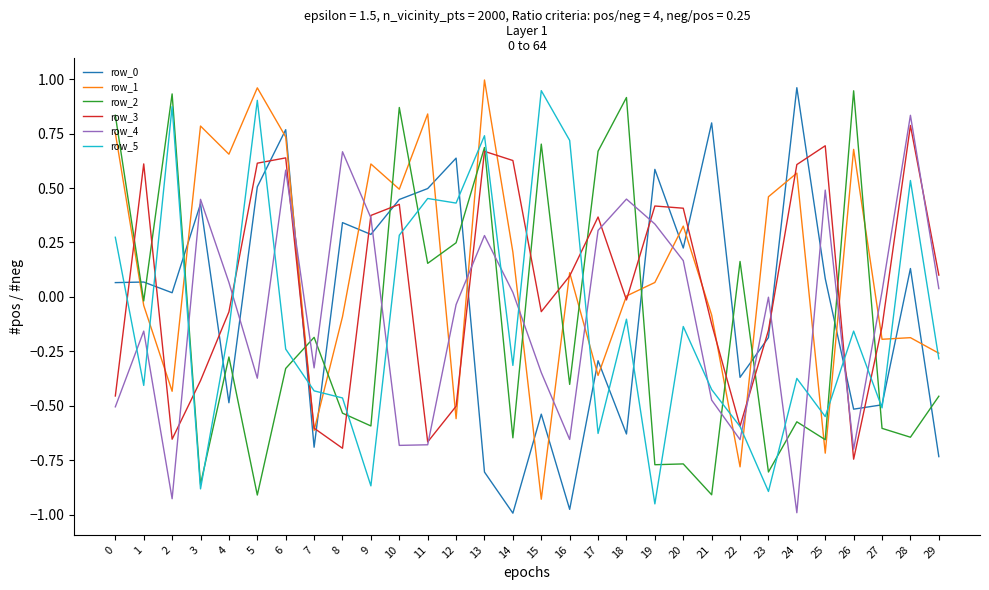

At which category is the sum across all series the highest?

13